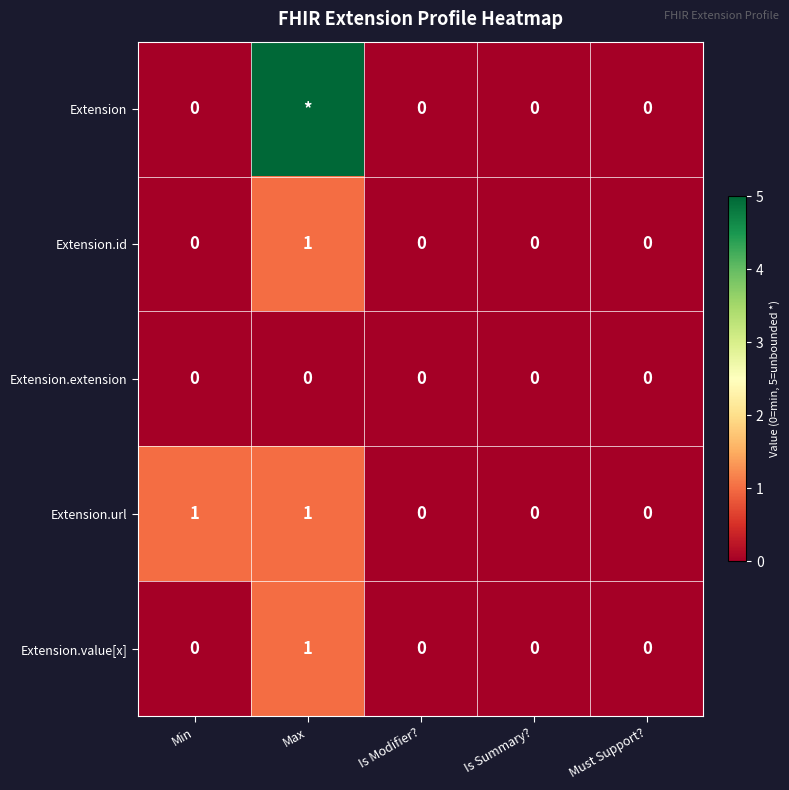

The value of Extension.value[x] at Must Support? is 1. True or false?

False